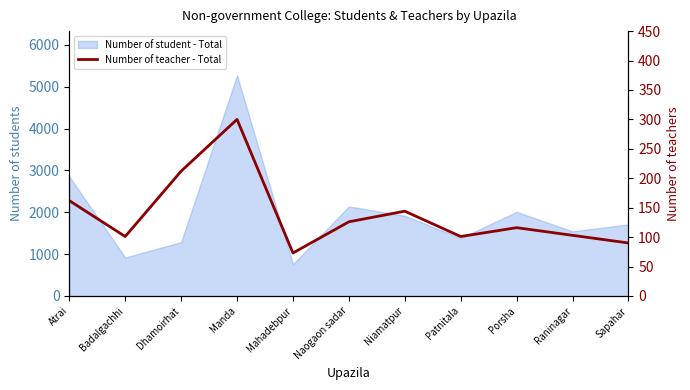

Approximately how many times larger is the value at Niamatpur compared to Raninagar?

1.4